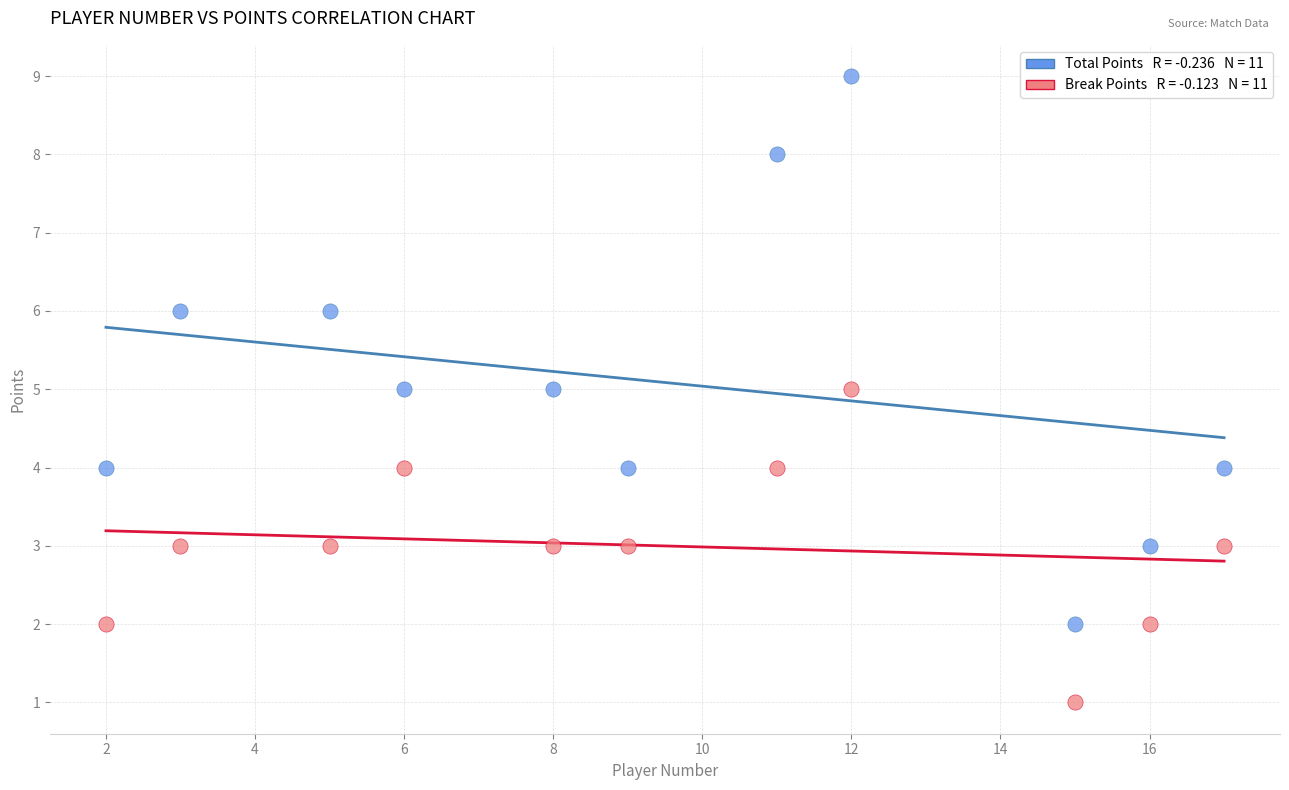

Across all data points, what is the range of X values (max minus min)?

15